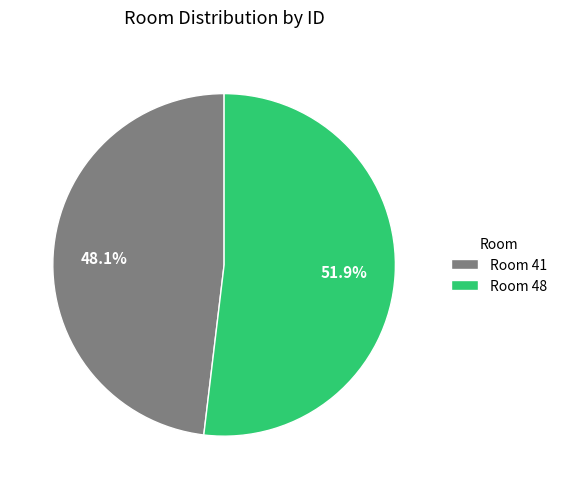

Does any single category account for the majority?

Yes